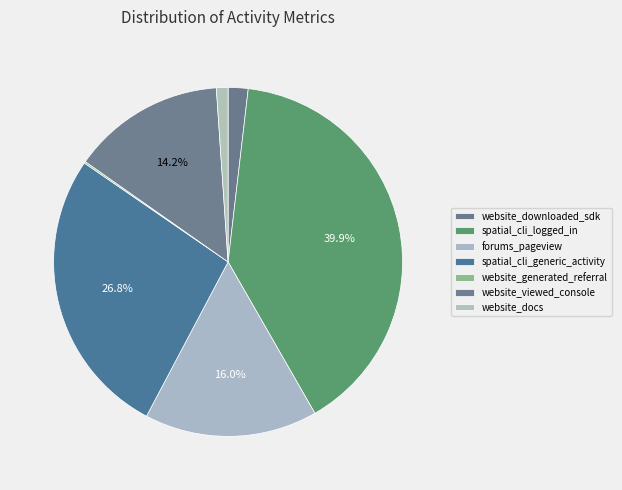

Between spatial_cli_generic_activity and spatial_cli_logged_in, which is larger?

spatial_cli_logged_in